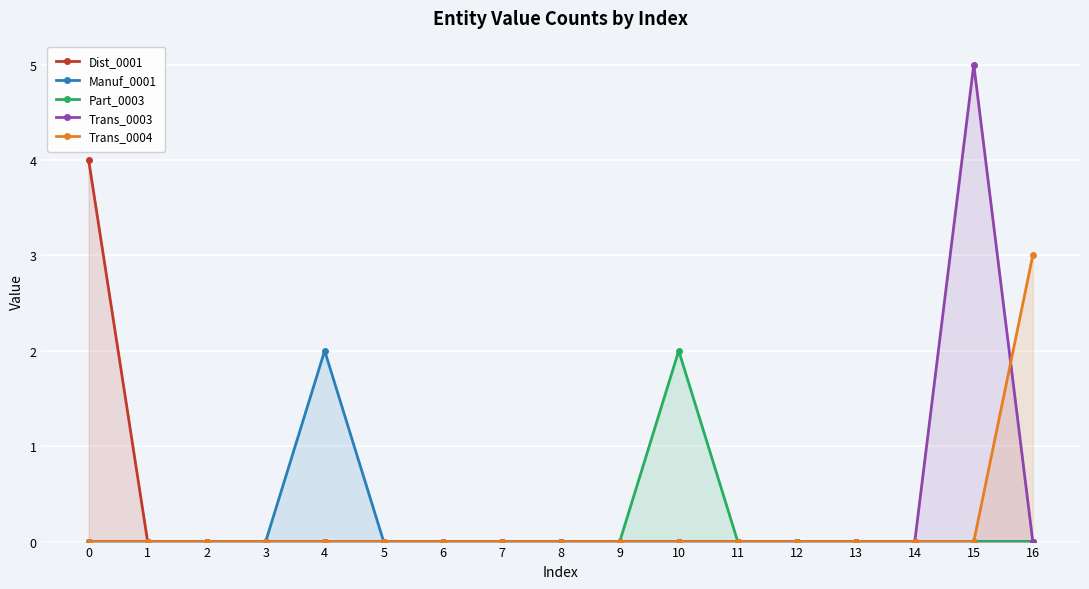

True or false: Trans_0004 has more than 1 interior local peaks.

False